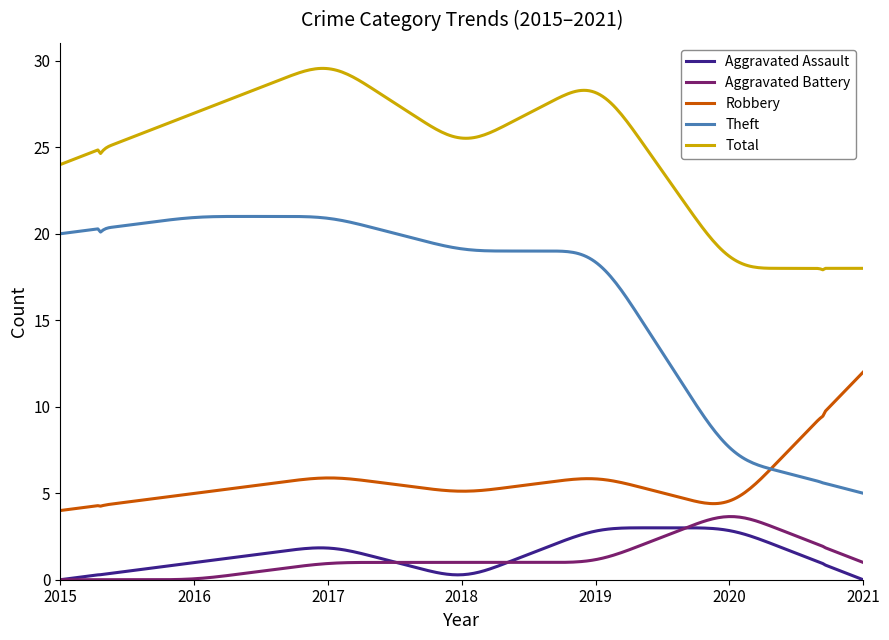

Which series has the widest spread of values?

Theft